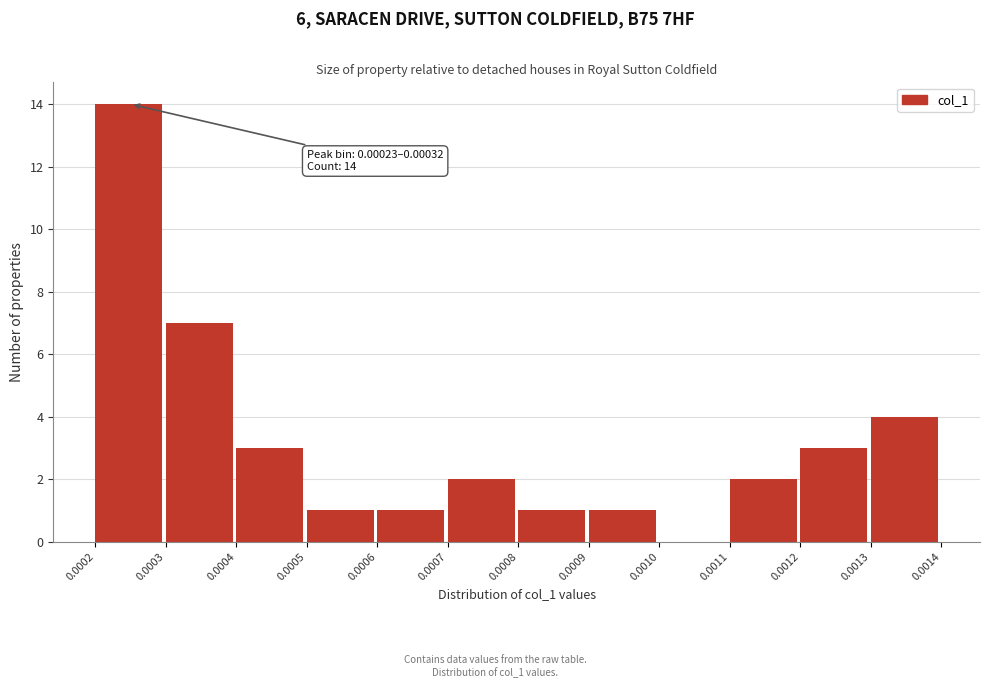

Reading left to right, transcribe all the data shown in this chart.

0.0002=14	0.0003=7	0.0004=3	0.0005=1	0.0006=1	0.0007=2	0.0008=1	0.0009=1	0.0010=0	0.0011=2	0.0012=3	0.0013=4